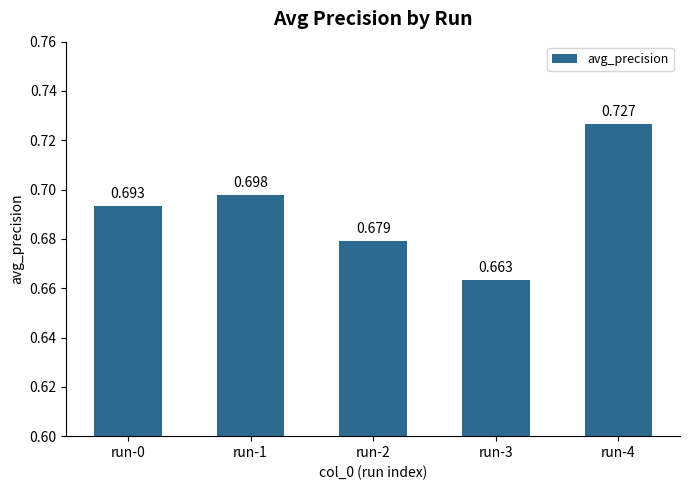

Rank the categories by value from highest to lowest.

run-4, run-1, run-0, run-2, run-3